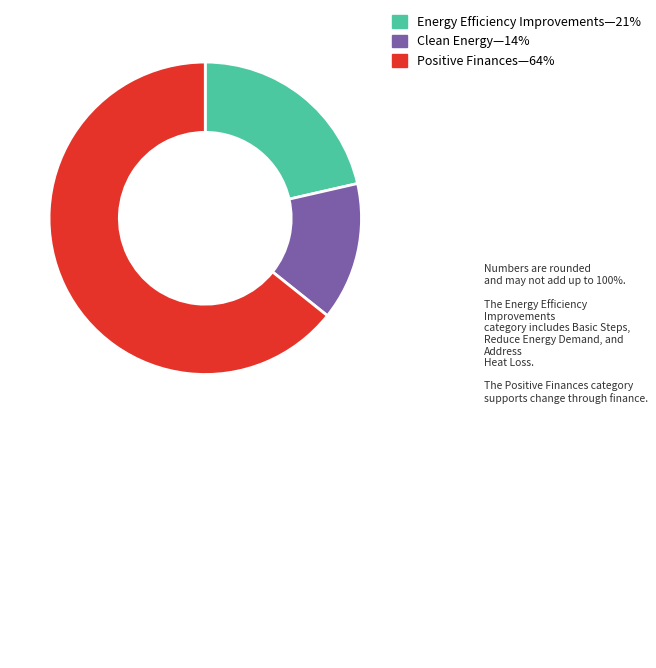

Do Energy Efficiency Improvements—21% and Positive Finances—64% together represent more than half of the pie?

Yes